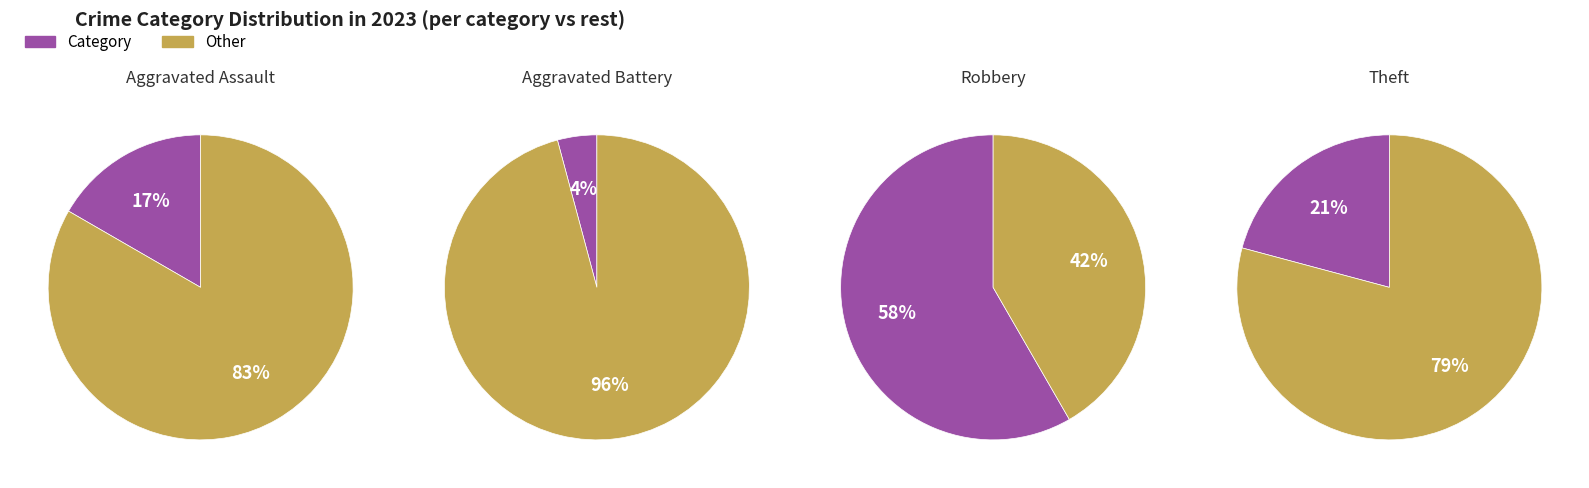

Is Robbery the majority of the pie?

Yes